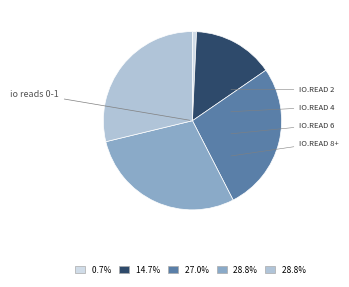

Does any single category account for the majority?

No